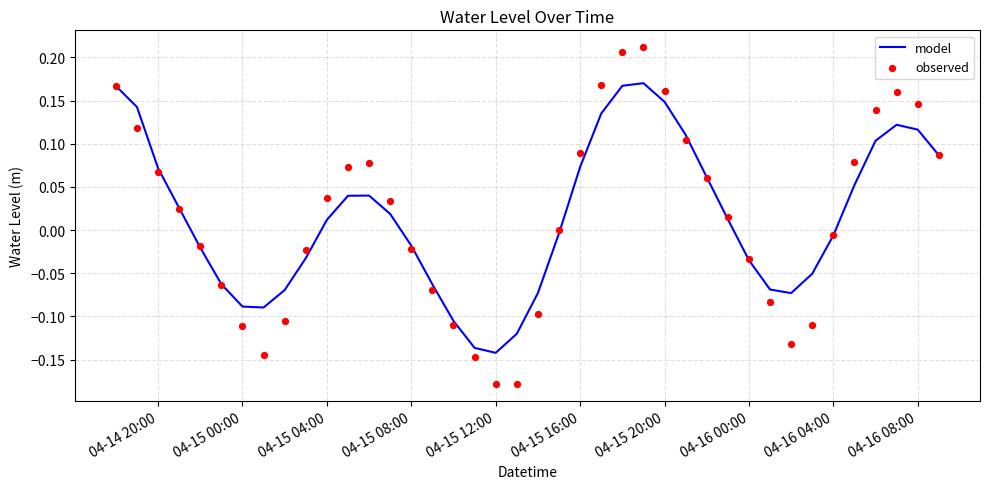

At how many categories does at least one series exceed 0?

21